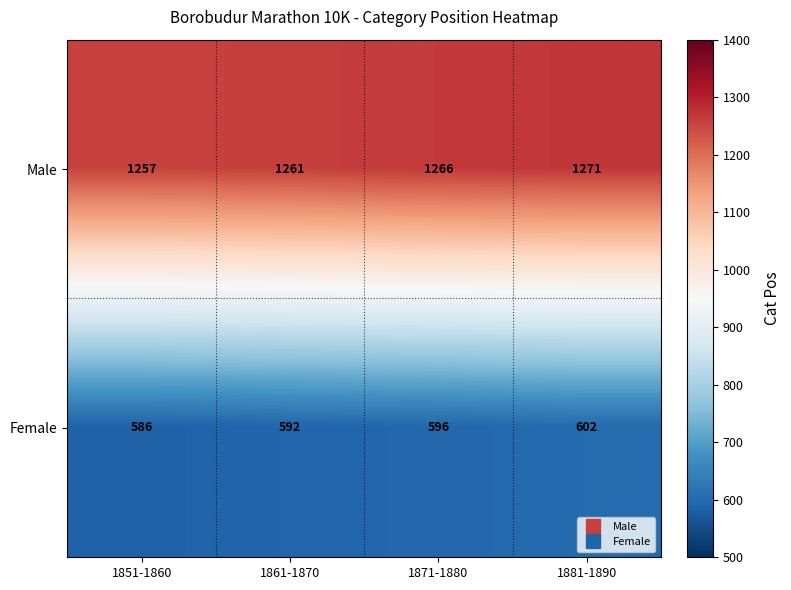

Rank the categories by Female value from lowest to highest.

1851-1860, 1861-1870, 1871-1880, 1881-1890